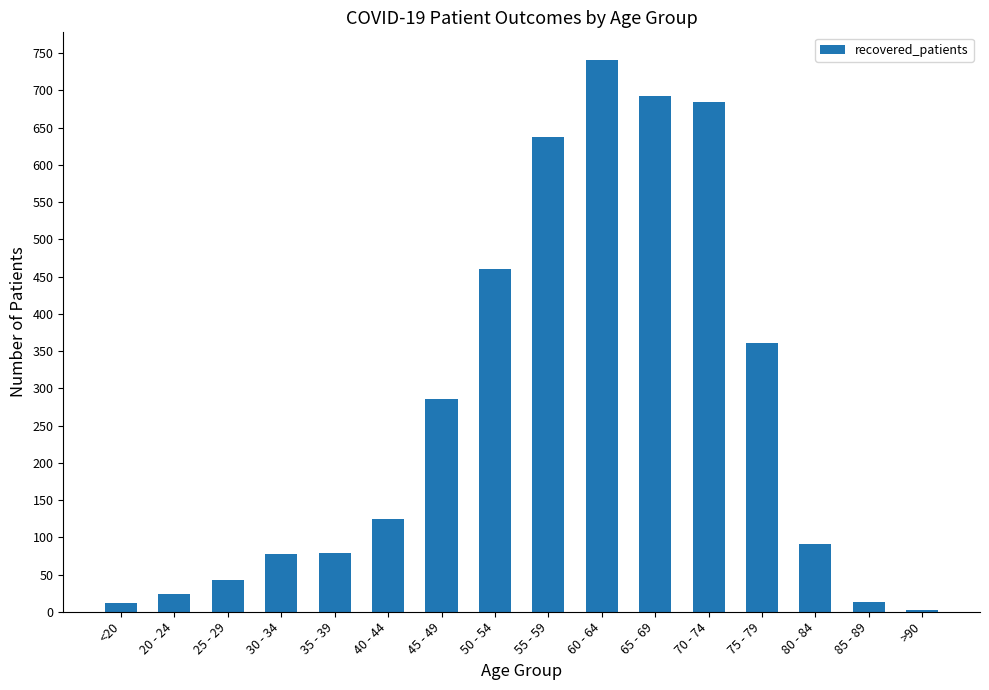

True or false: the data shows 79 at 35 - 39.

True